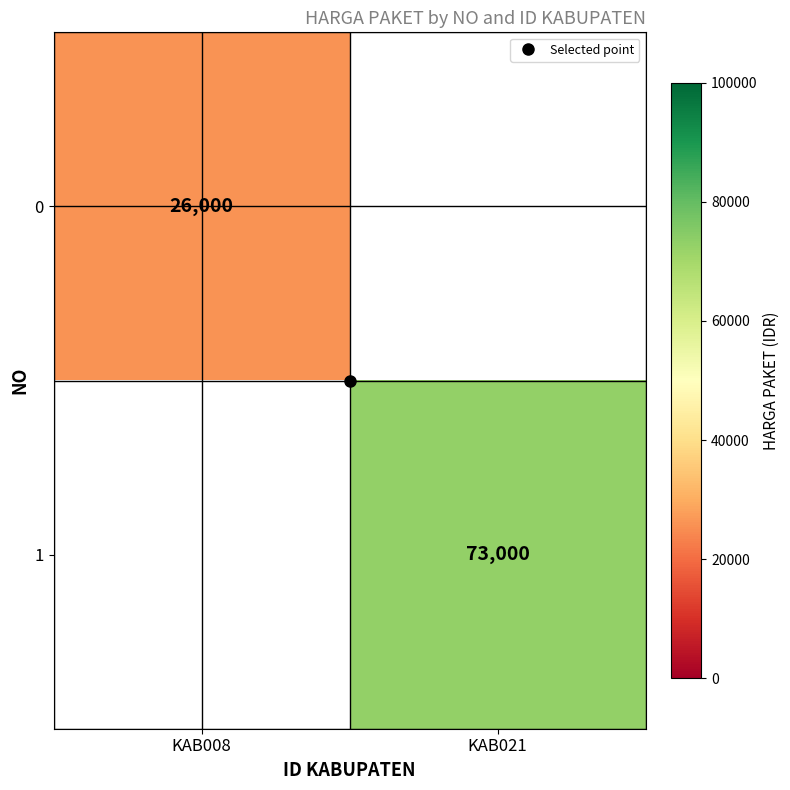

At how many categories does at least one series exceed 36738?

1